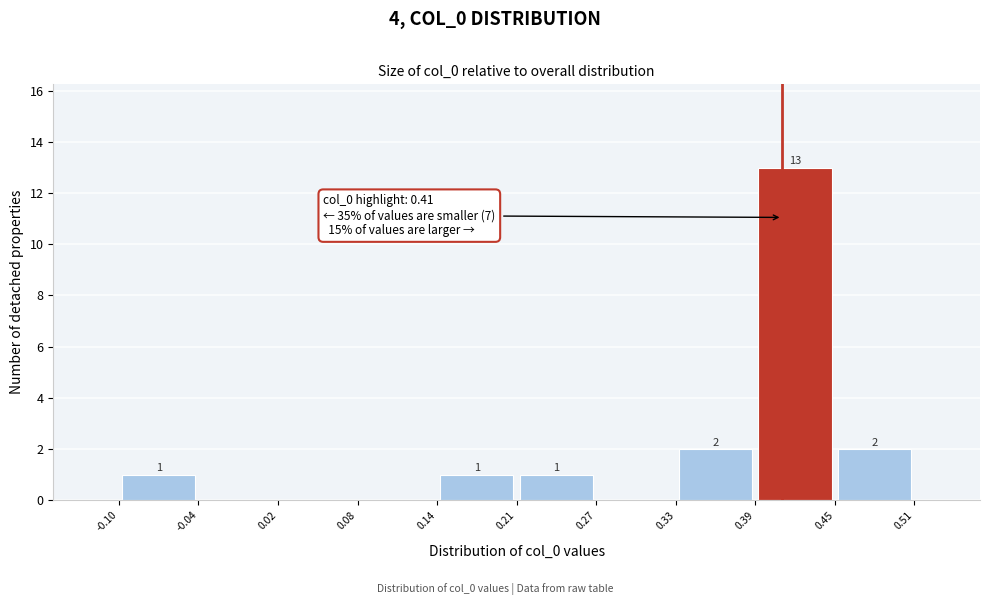

Over which range of the x-axis is the bar tallest?

0.39 to 0.45